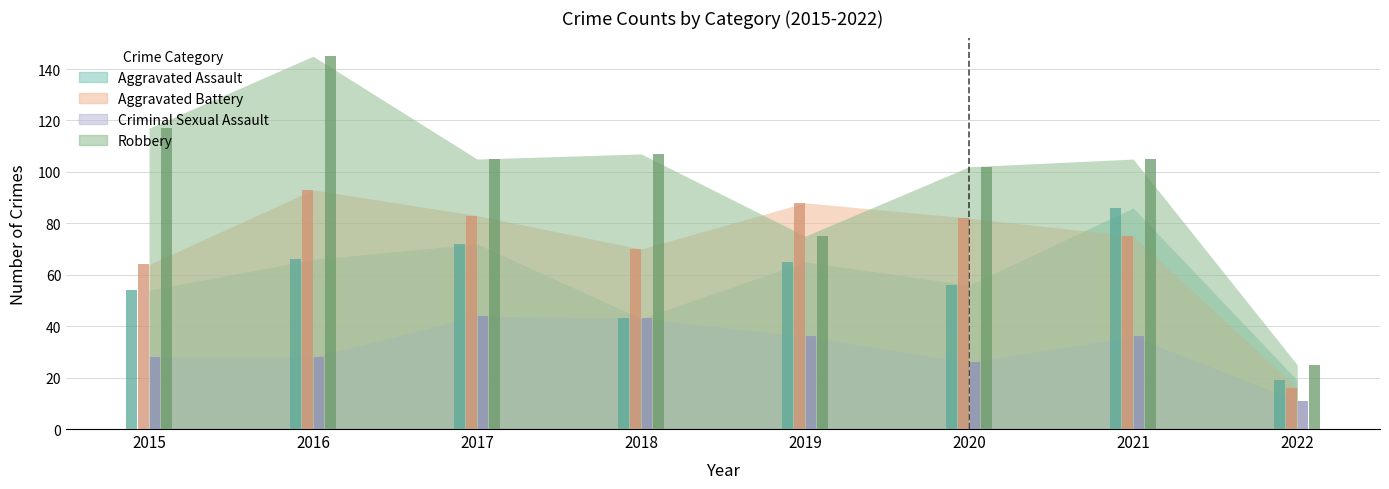

What is the difference between the maximum and minimum values in the Aggravated Assault series?

67